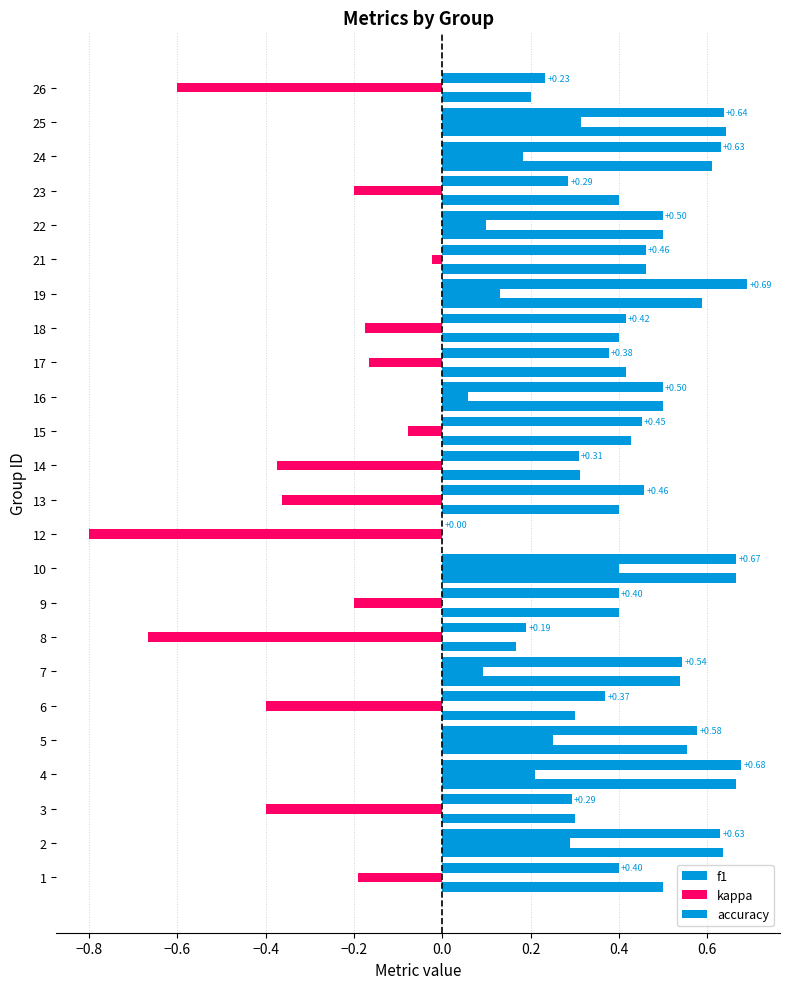

How many data points does each series have?

24